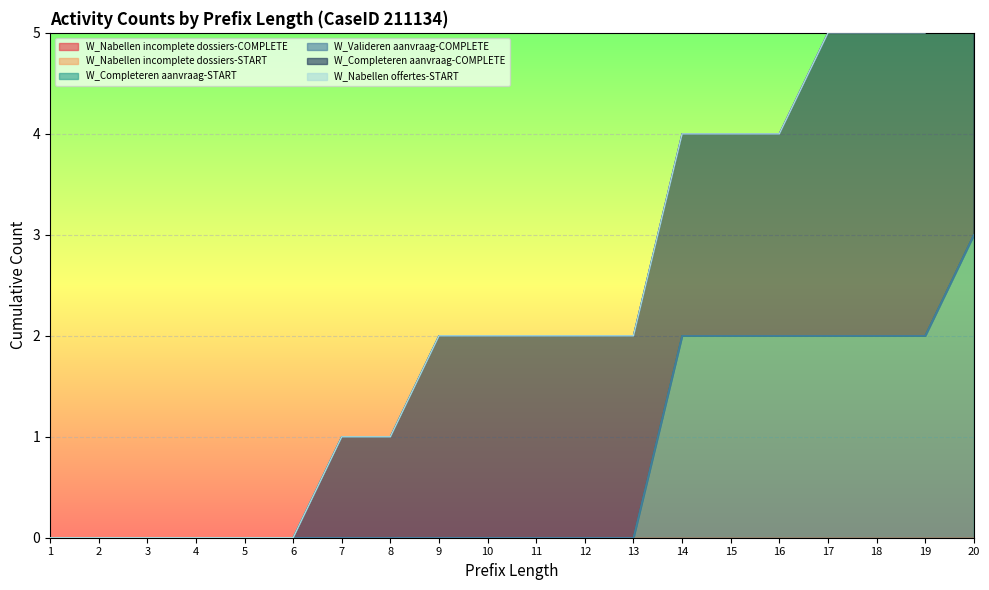

Rank the series by their maximum value, from lowest to highest.

W_Nabellen incomplete dossiers-COMPLETE, W_Nabellen incomplete dossiers-START, W_Valideren aanvraag-COMPLETE, W_Nabellen offertes-START, W_Completeren aanvraag-START, W_Completeren aanvraag-COMPLETE